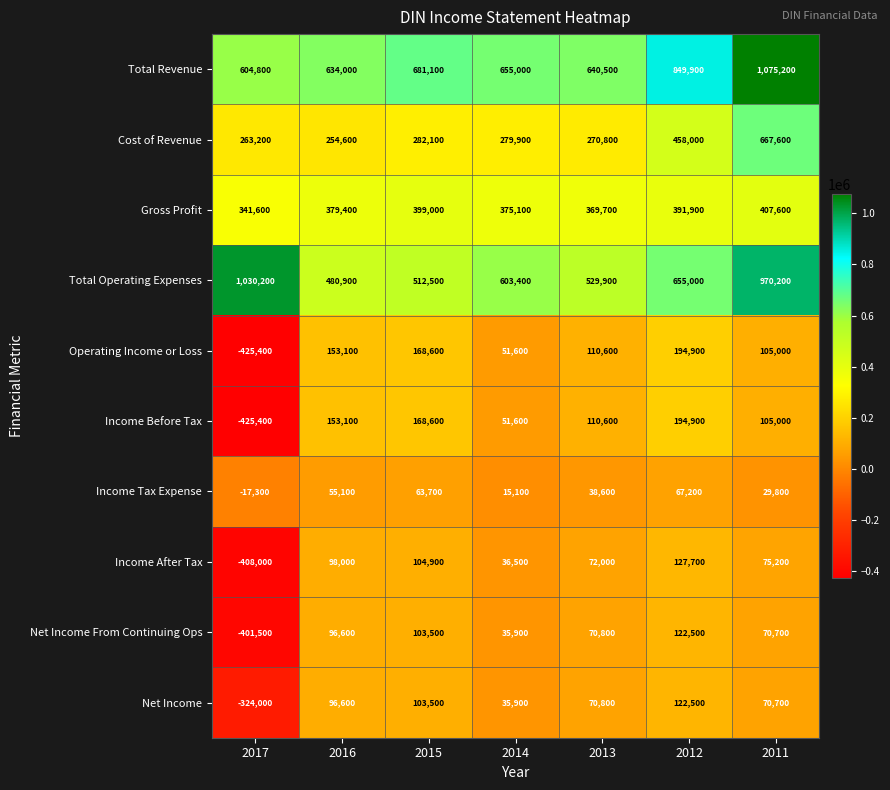

List the labels in order of Income Before Tax value, smallest first.

2017, 2014, 2011, 2013, 2016, 2015, 2012